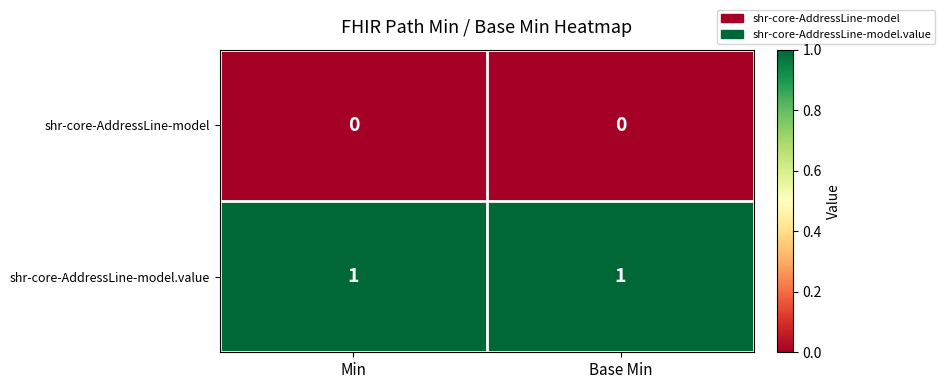

Rank the series by their average value, from lowest to highest.

shr-core-AddressLine-model, shr-core-AddressLine-model.value